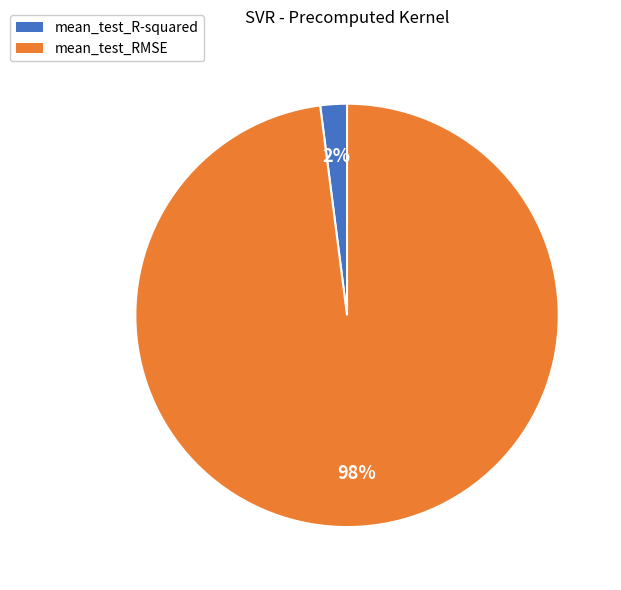

To the nearest percent, what portion does mean_test_RMSE represent?

98%